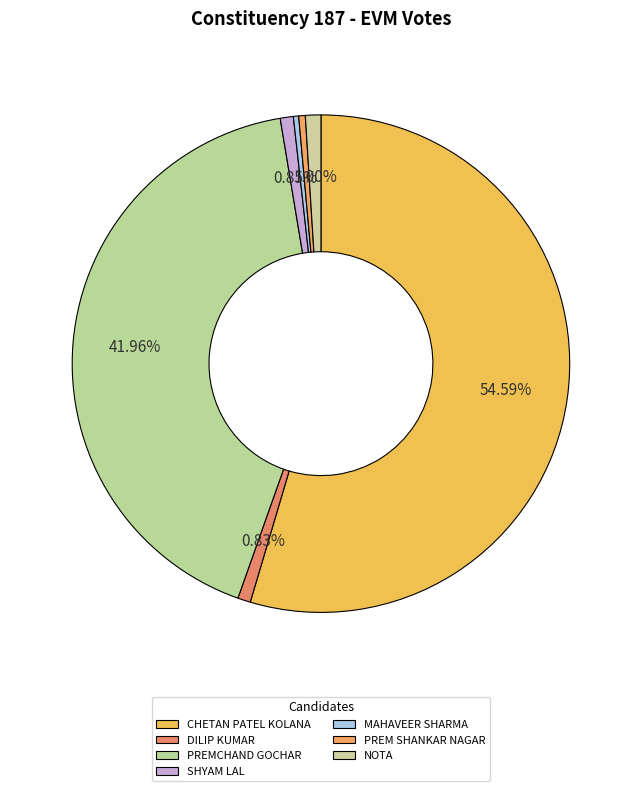

Is MAHAVEER SHARMA the majority of the pie?

No